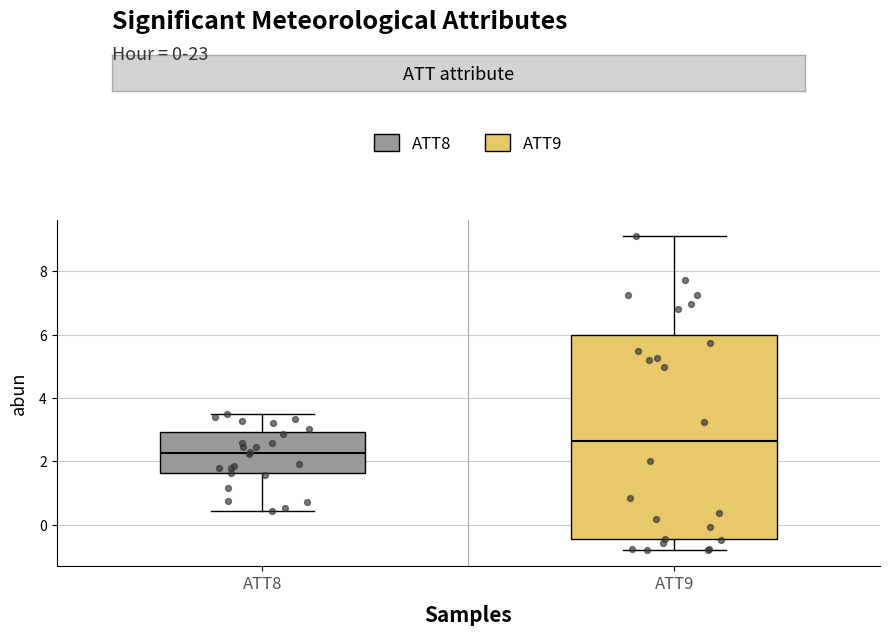

Which box is the tallest, from its lower edge to its upper edge?

ATT9